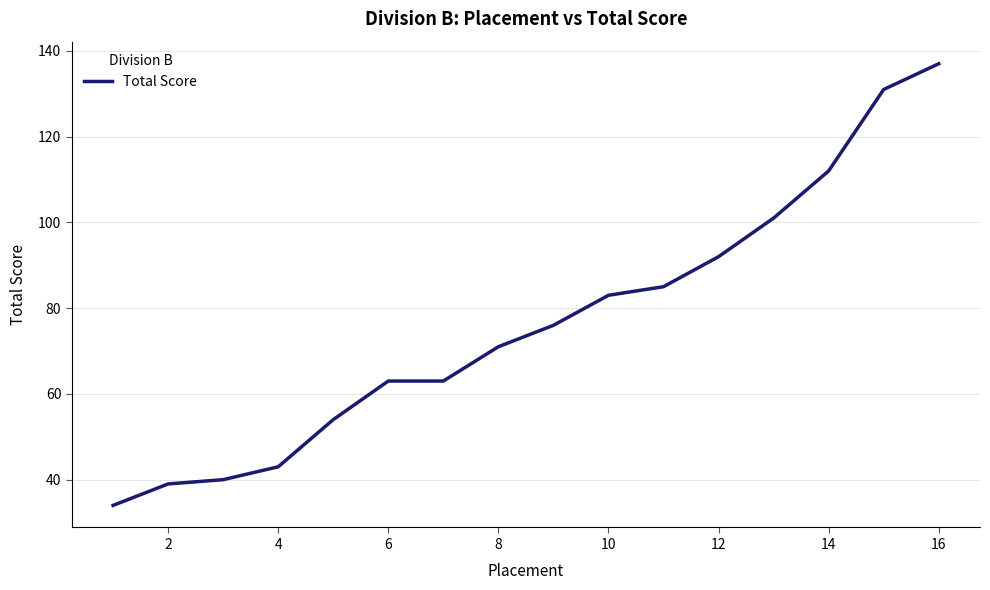

What is the smallest value displayed?

34